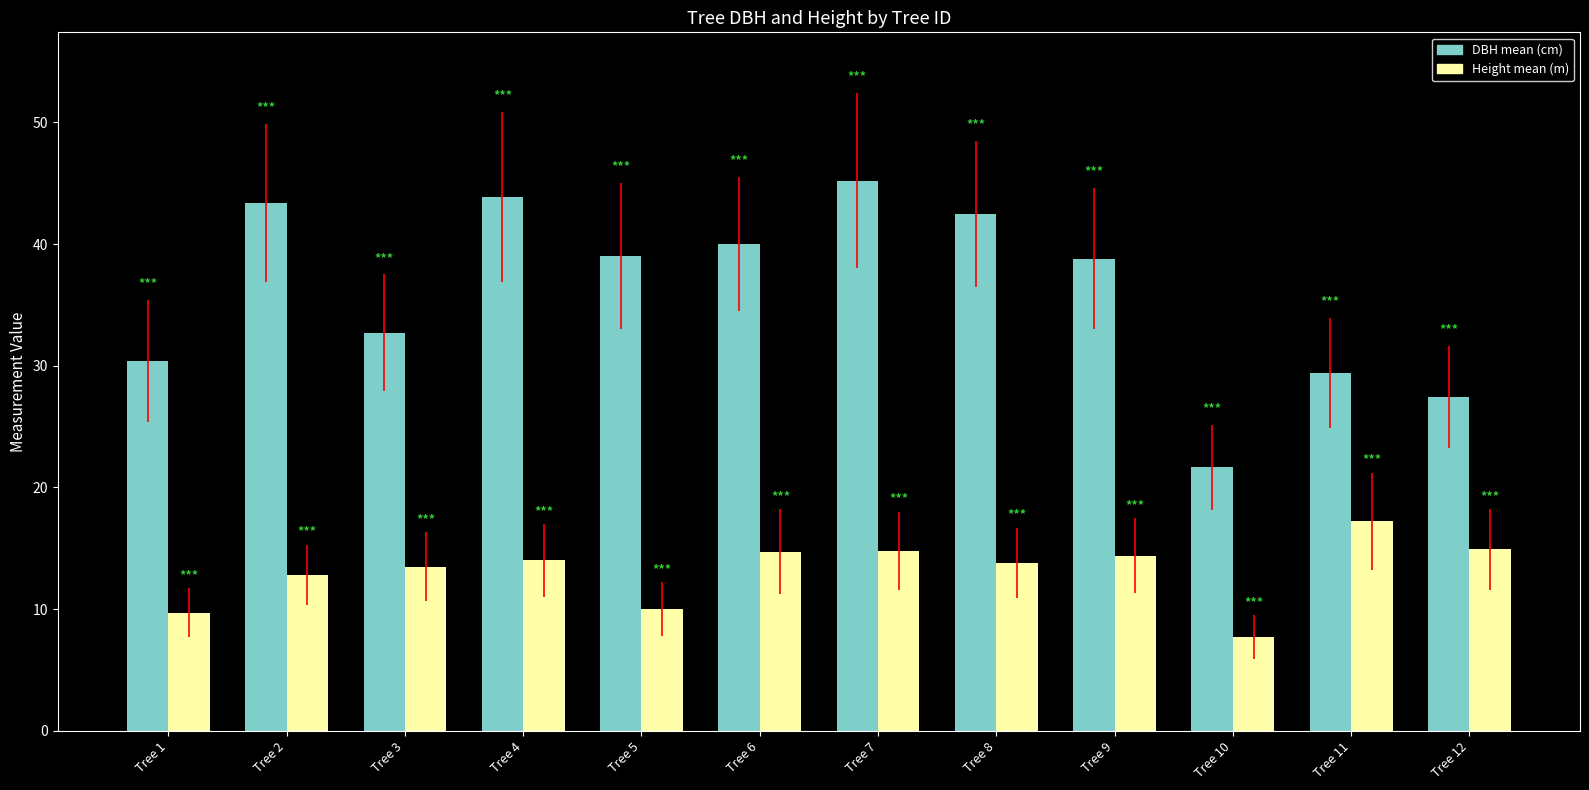

Are the bars grouped side by side (vs. stacked)?

Yes